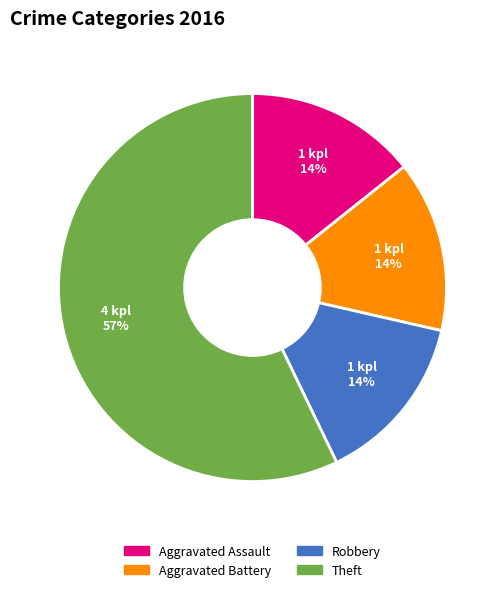

Does Theft represent more than half of the total?

Yes